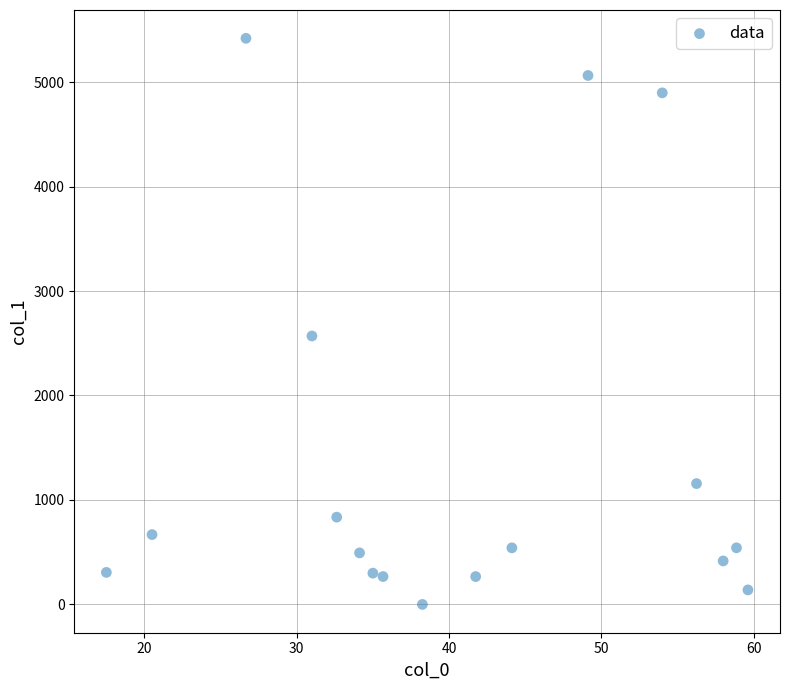

What is the range of X values (max minus min)?

42.1